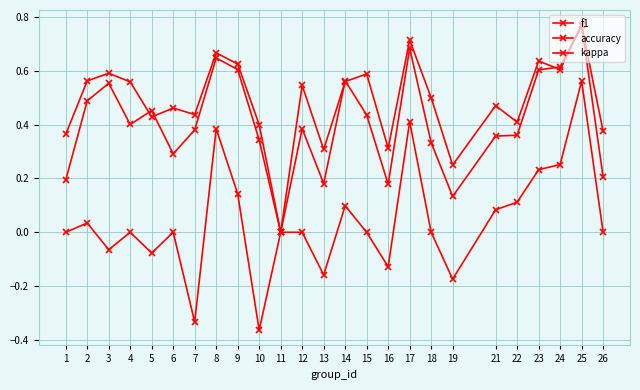

True or false: kappa and accuracy intersect in this chart.

False